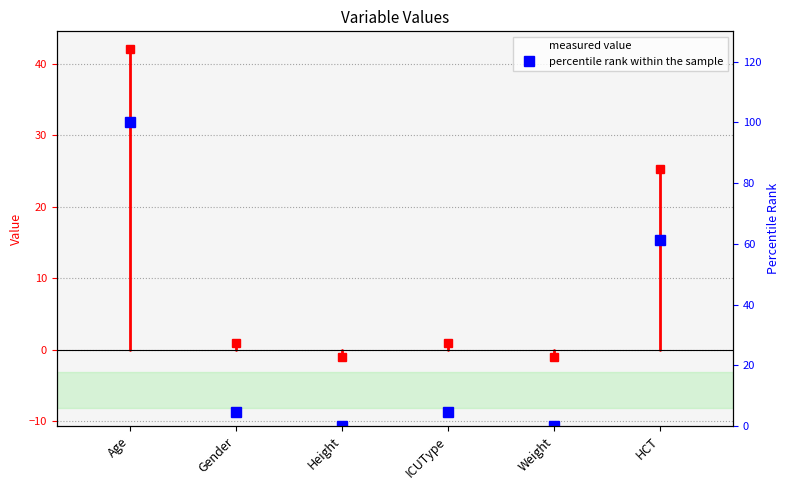

The value of percentile rank within the sample at Gender is 4.7. True or false?

True